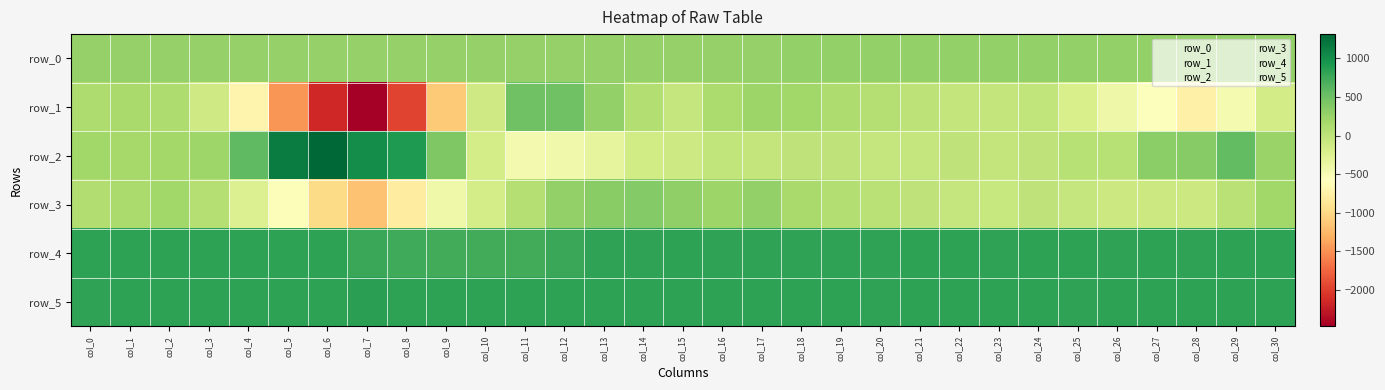

At how many categories does at least one series exceed 1087?

2